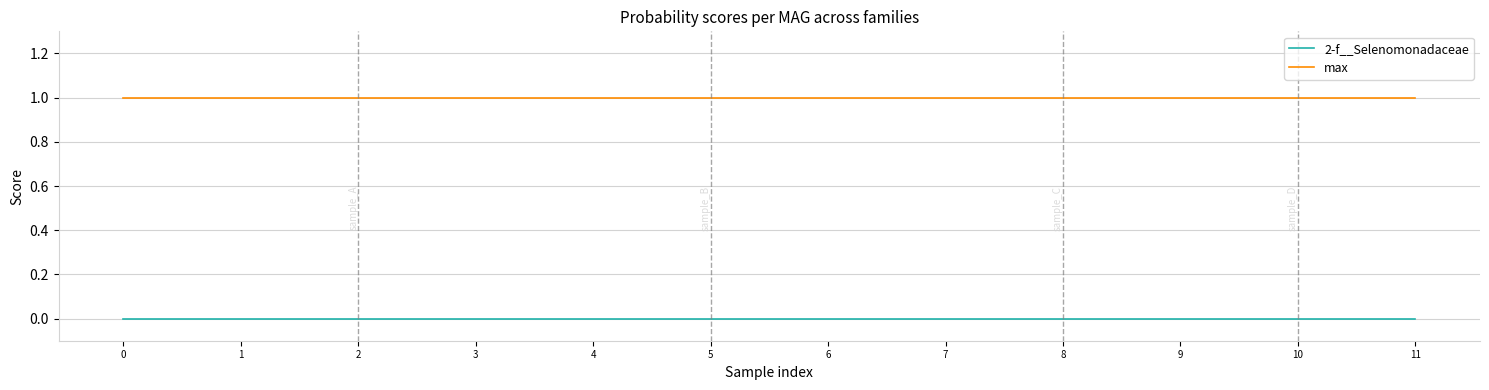

Reading left to right, what are all the values shown in this chart?

2-f__Selenomonadaceae: 0	0	0	0	0	0	0	0	0	0	0	0
max: 1	1	1	1	1	1	1	1	1	1	1	1